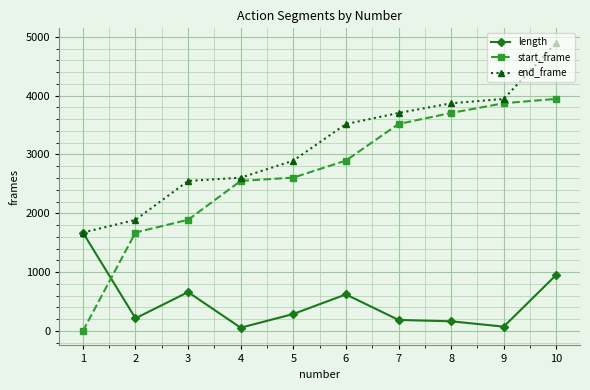

At which category is the sum across all series the highest?

10